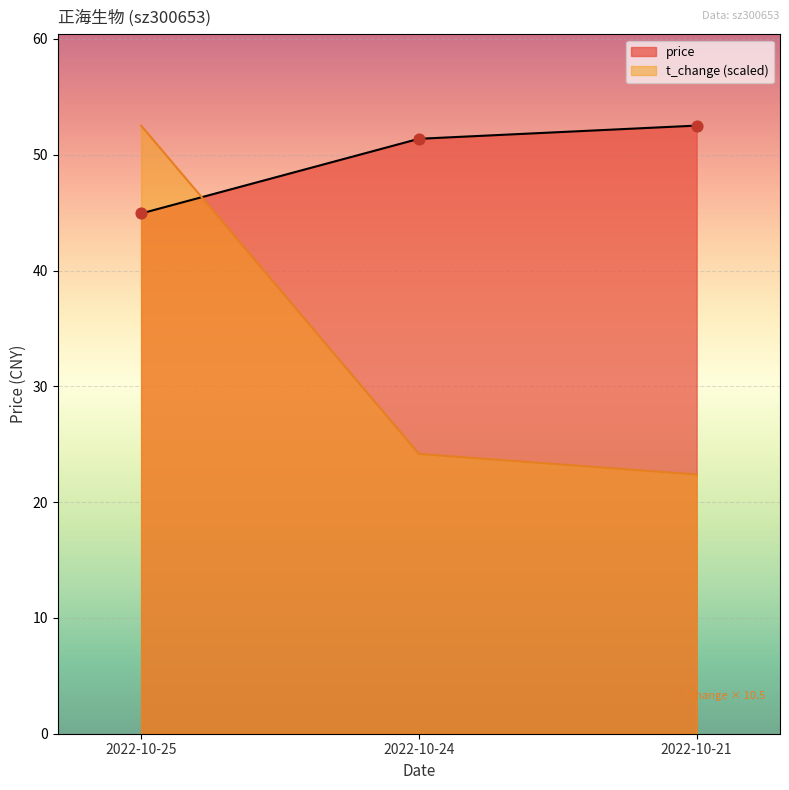

At how many categories does at least one series exceed 32?

3